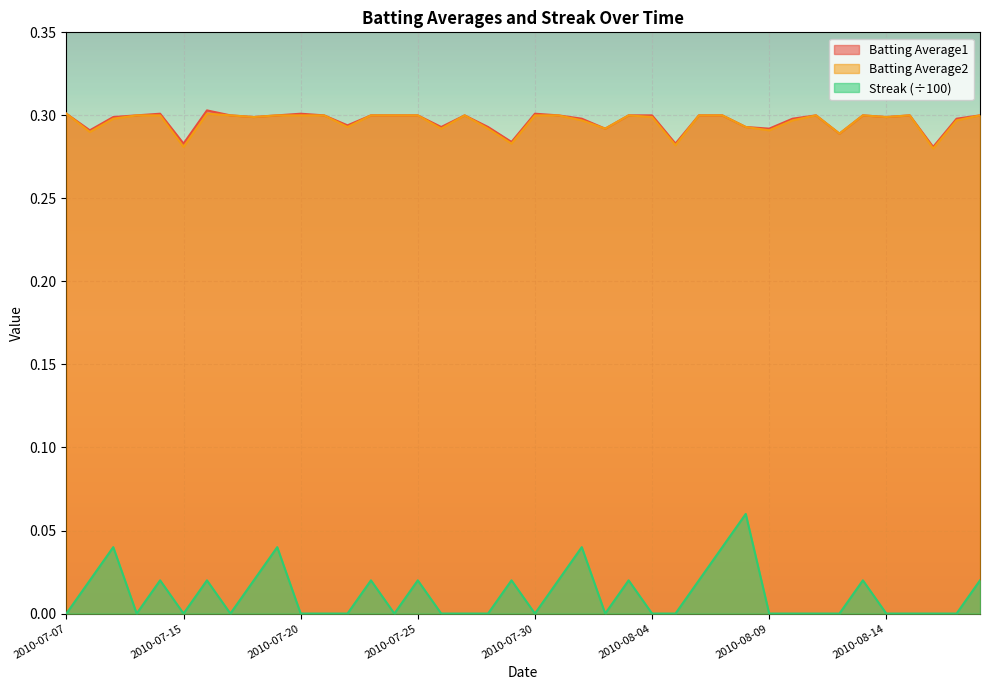

Which has a higher value, 2010-08-12 or 2010-08-09?

2010-08-09